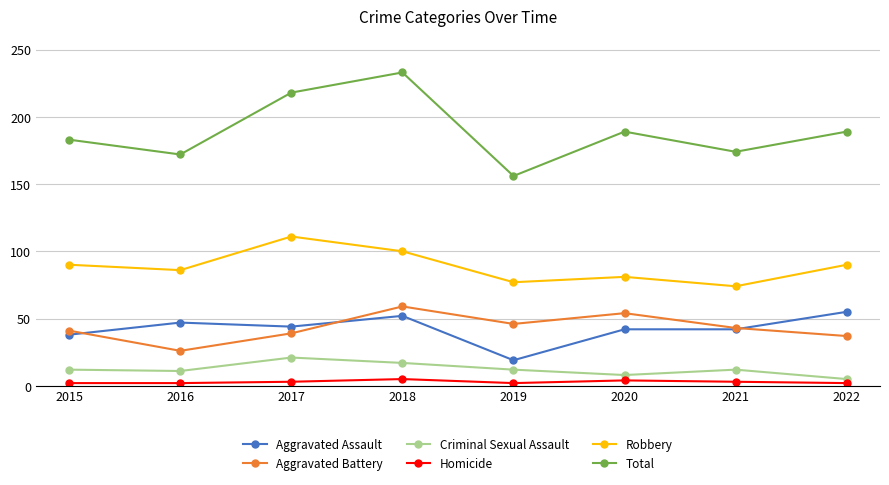

True or false: Robbery and Criminal Sexual Assault cross at least once.

False